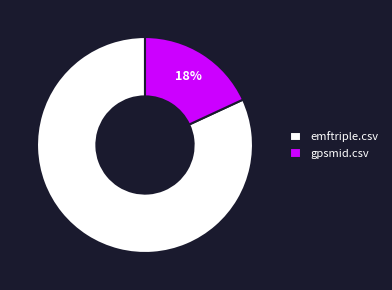

To the nearest percent, what percentage of the pie is gpsmid.csv?

18%